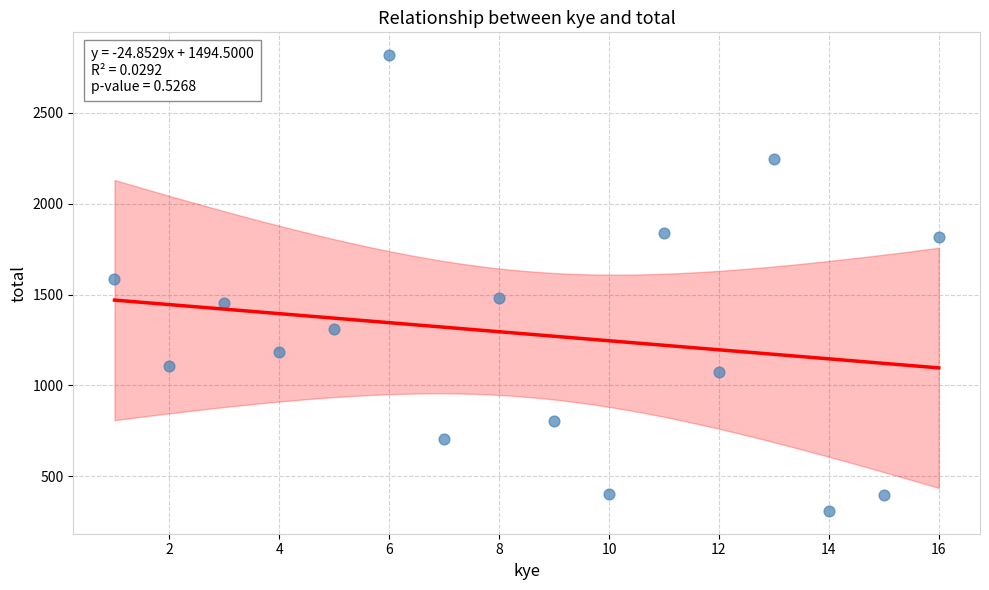

What is the range of X values (max minus min)?

15